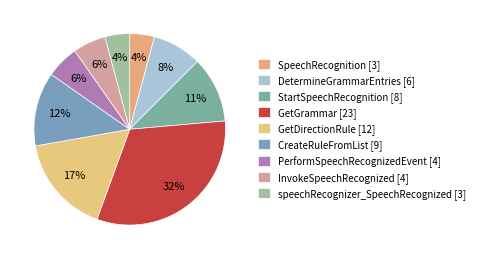

Is it true that DetermineGrammarEntries is 16% of the pie?

False